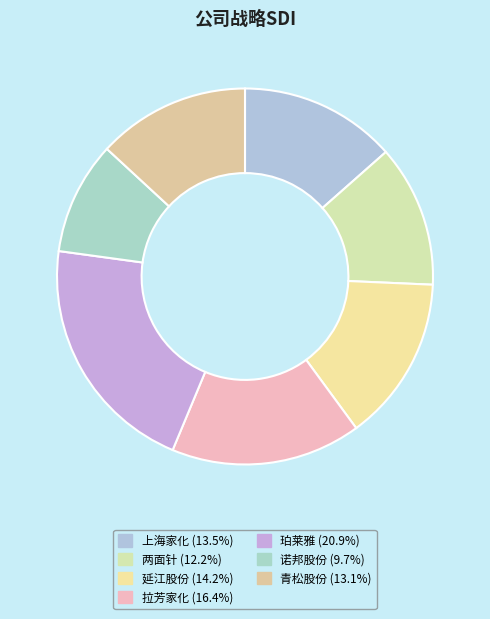

How many segments does this pie chart have?

7